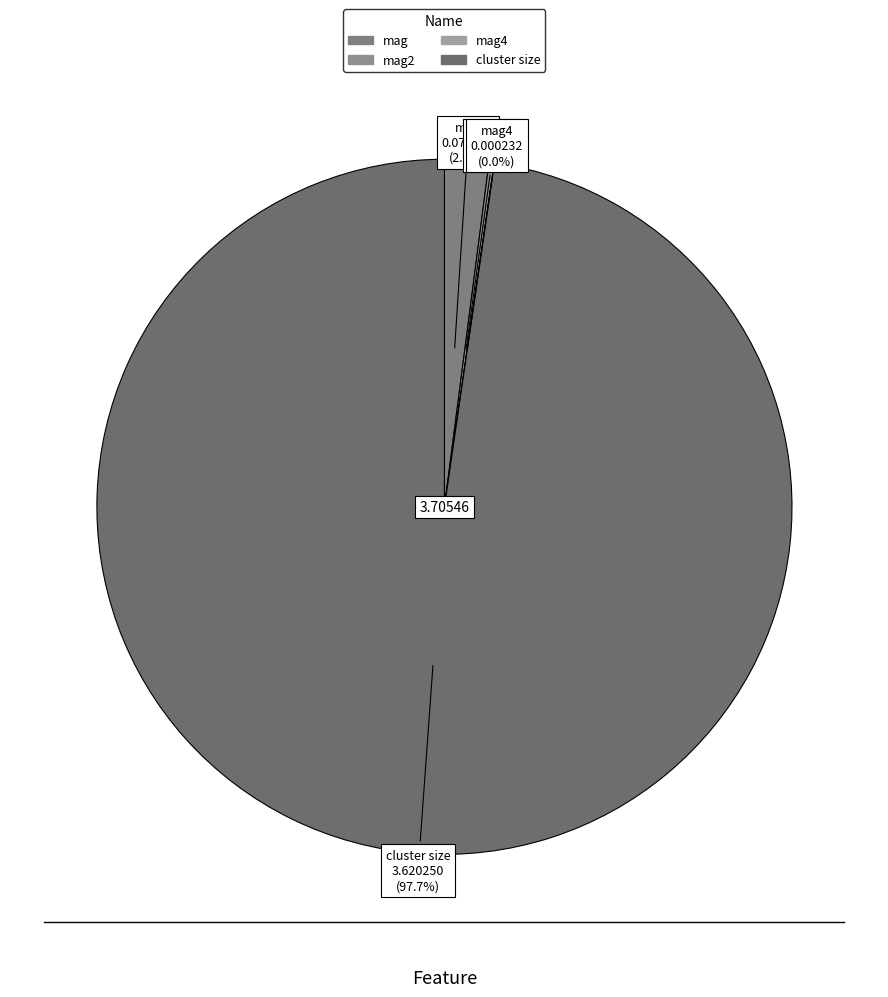

Is there a majority slice in this chart?

Yes